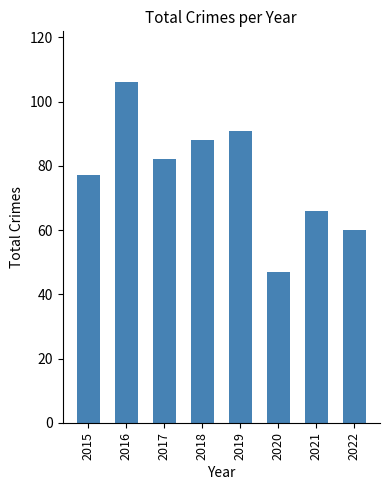

Read the value at 2019.

91